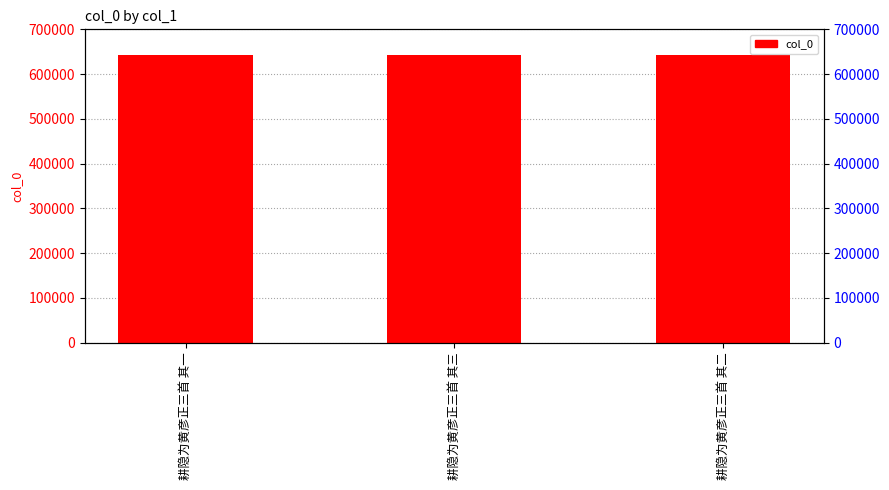

What is the difference between the maximum and minimum values?

2